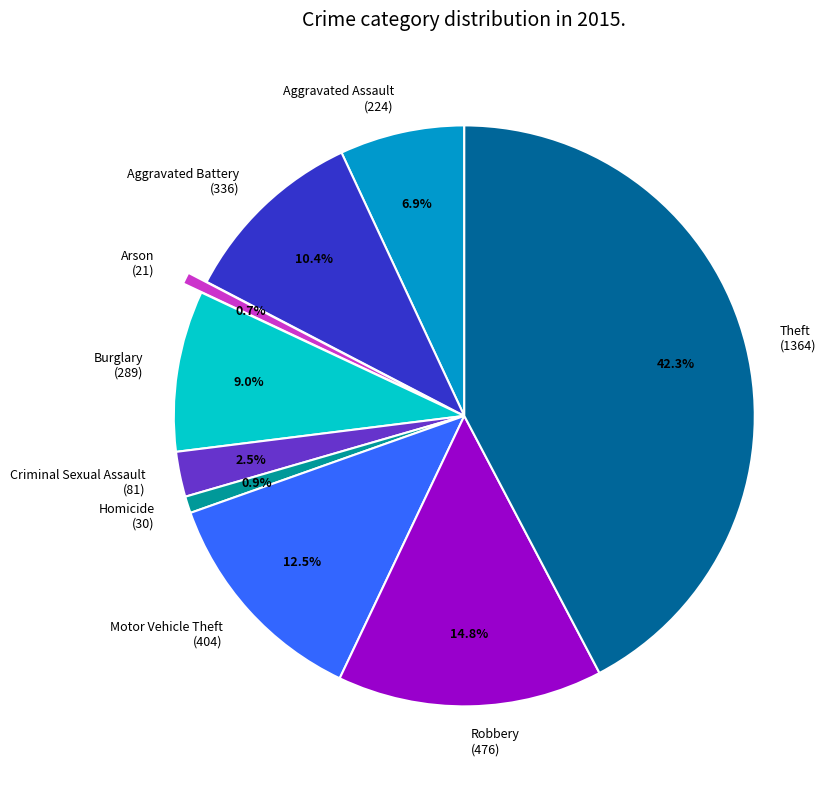

Which slice is the largest?

Theft